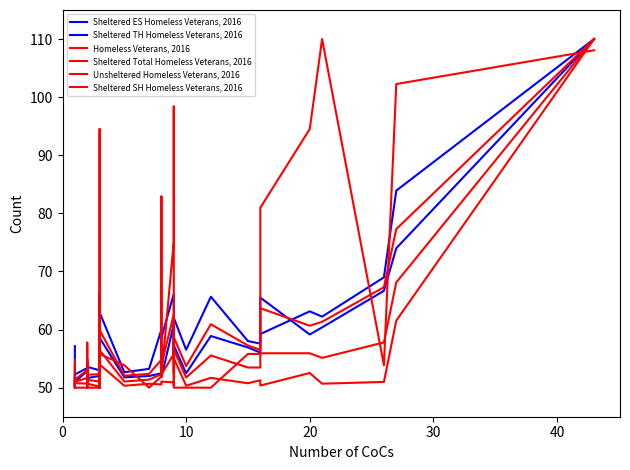

The value of Sheltered Total Homeless Veterans, 2016 at 27 is 24.8. True or false?

False